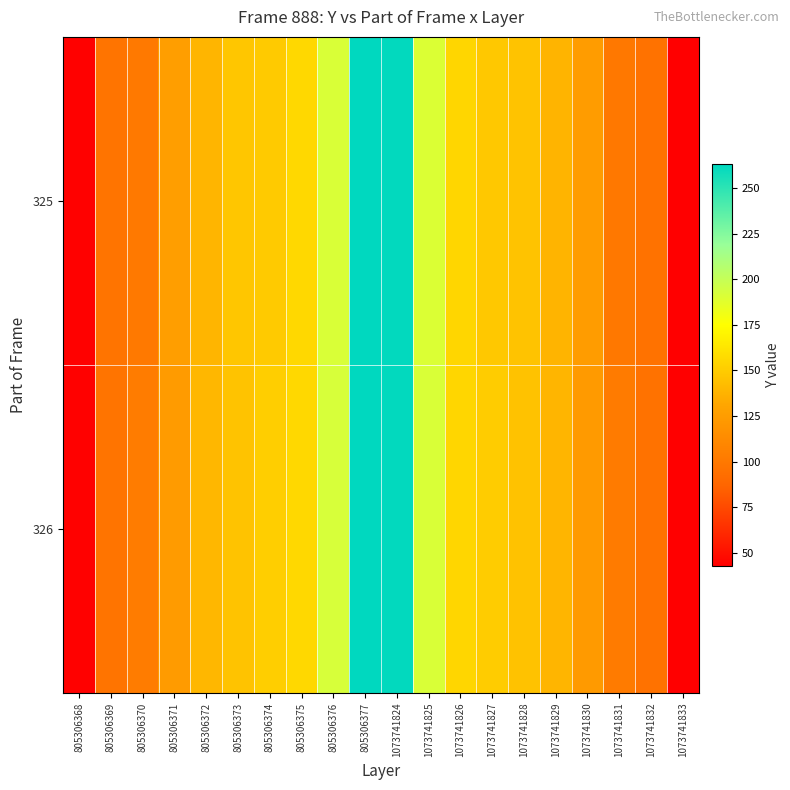

Between 805306374 and 805306377, which is larger?

805306377